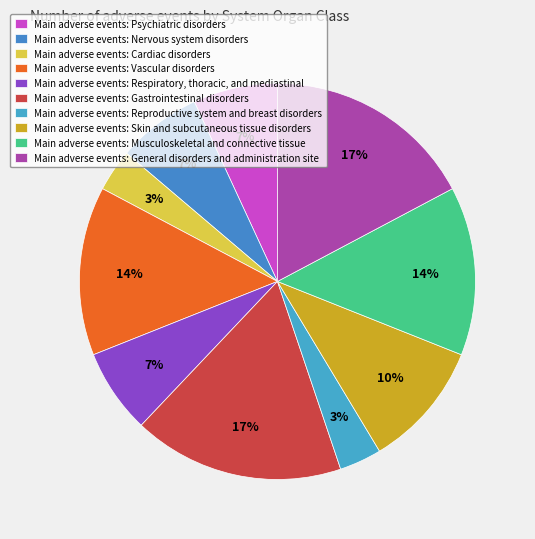

How many segments does this pie chart have?

10